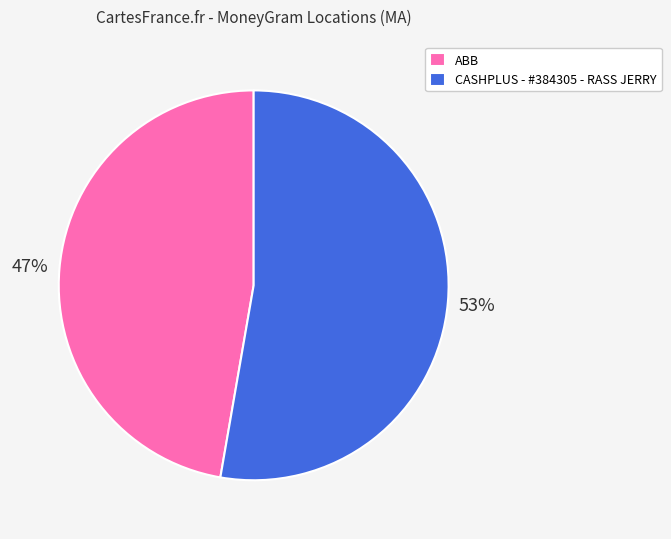

The ABB slice represents 33% of the pie. True or false?

False